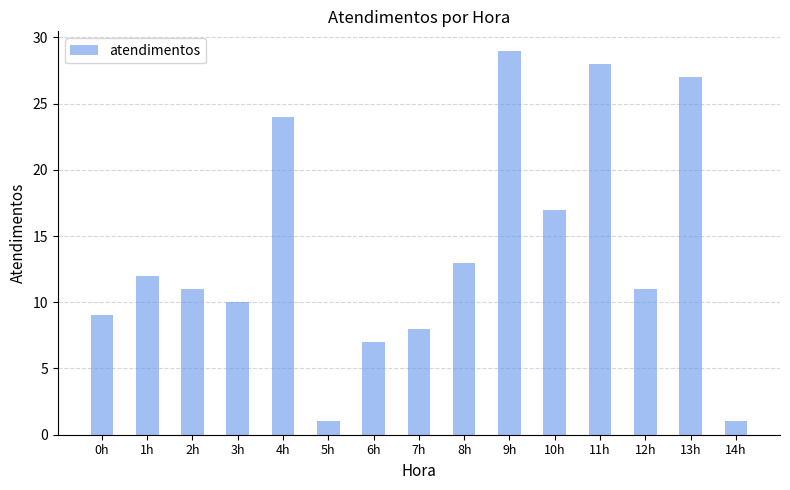

What is the smallest value displayed?

1